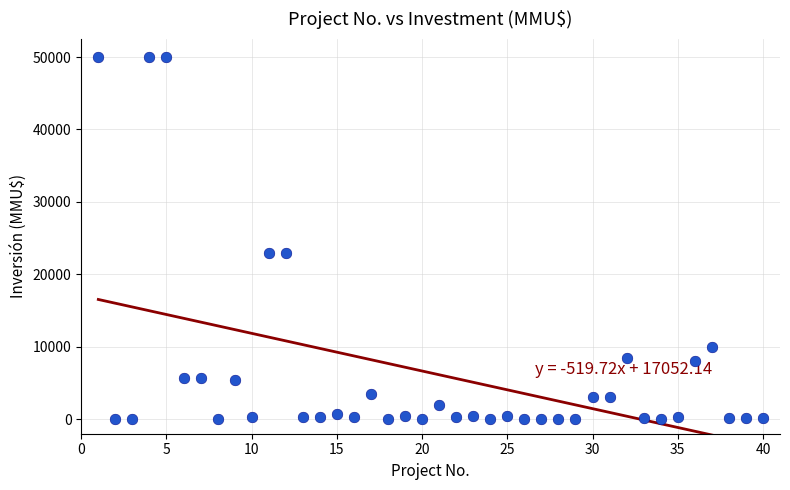

What is the range of X values (max minus min)?

39